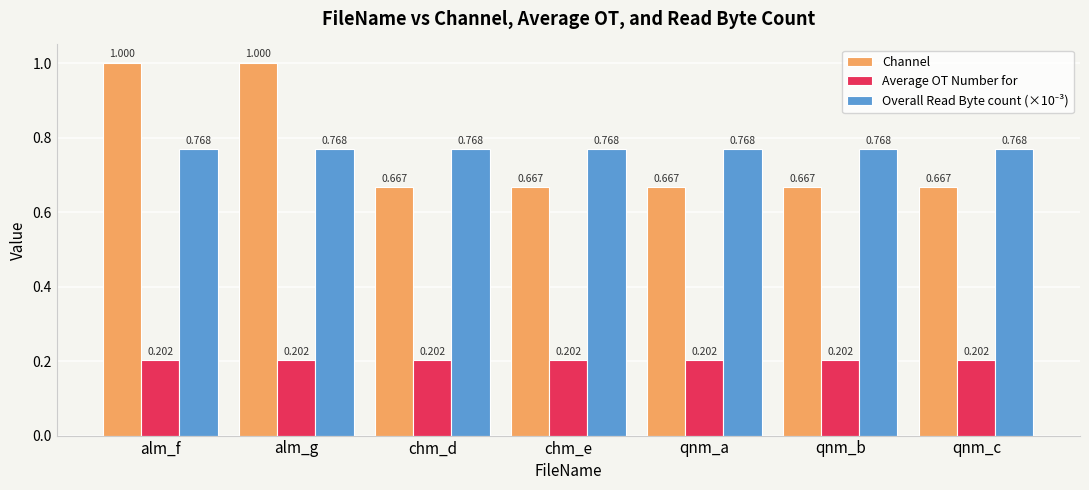

Which series has the largest range (max minus min)?

Channel